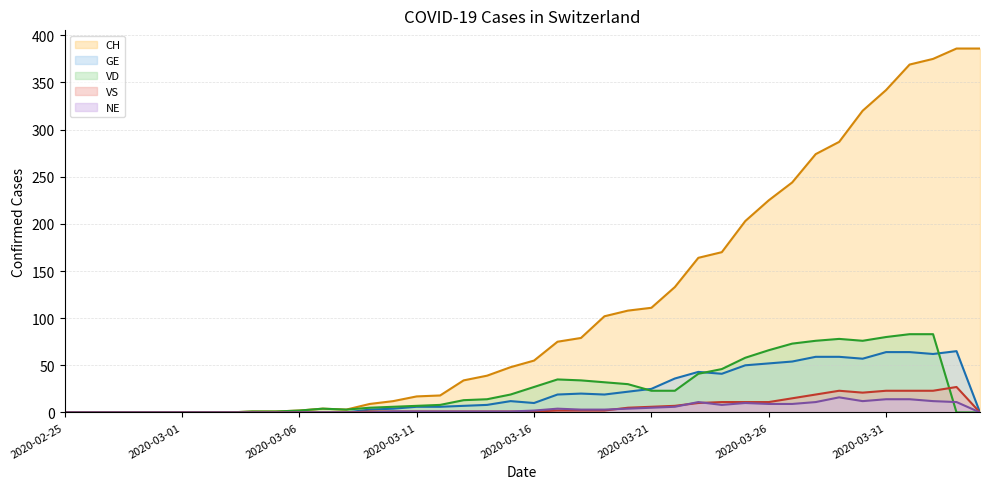

Does the chart have visible grid lines?

Yes